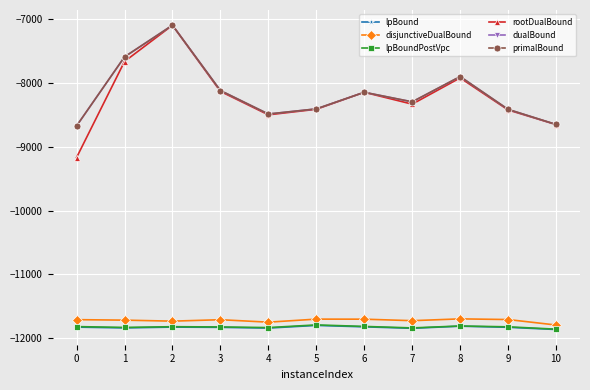

What is the value of the dualBound point at the 10th from the left?

-8416.2